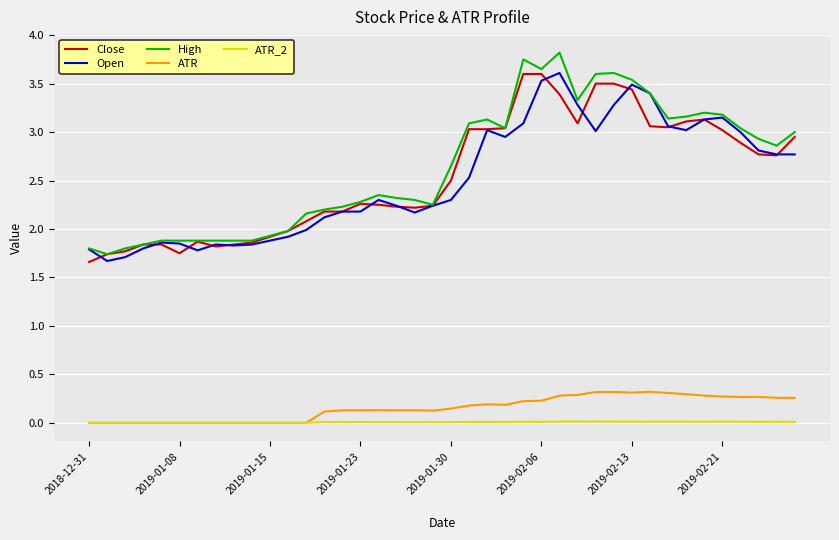

How many categories are shown in the chart?

40